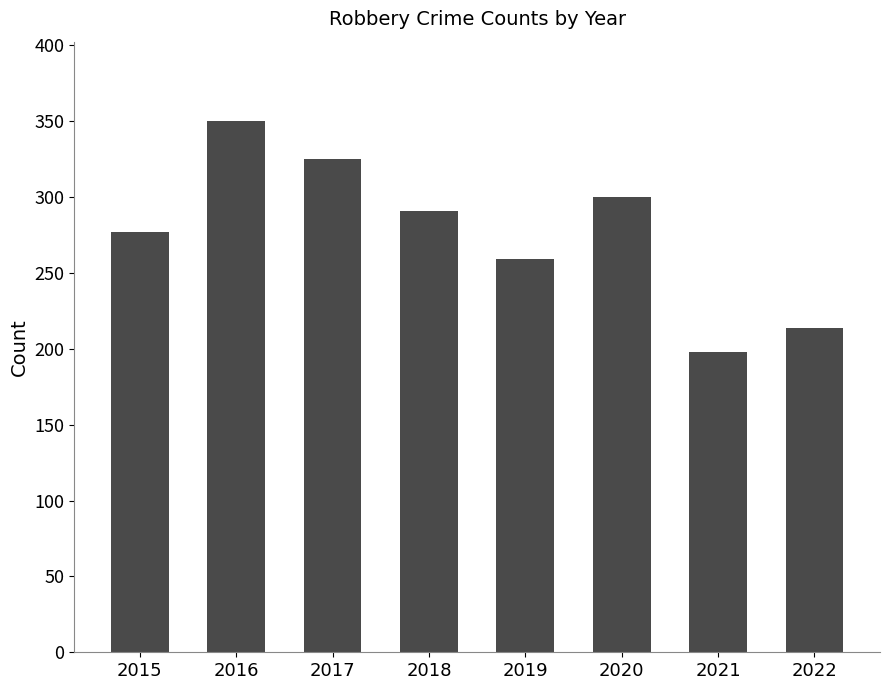

Rank the categories by value from highest to lowest.

2016, 2017, 2020, 2018, 2015, 2019, 2022, 2021